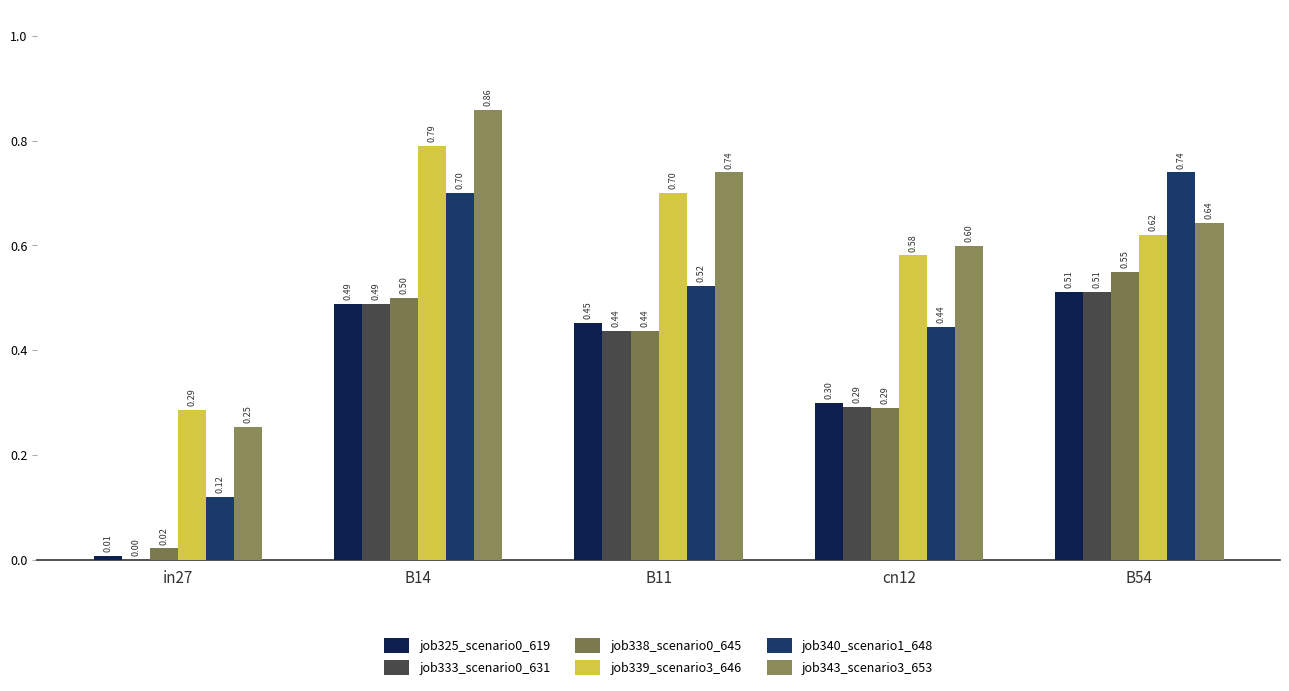

Which series has the largest range (max minus min)?

job340_scenario1_648